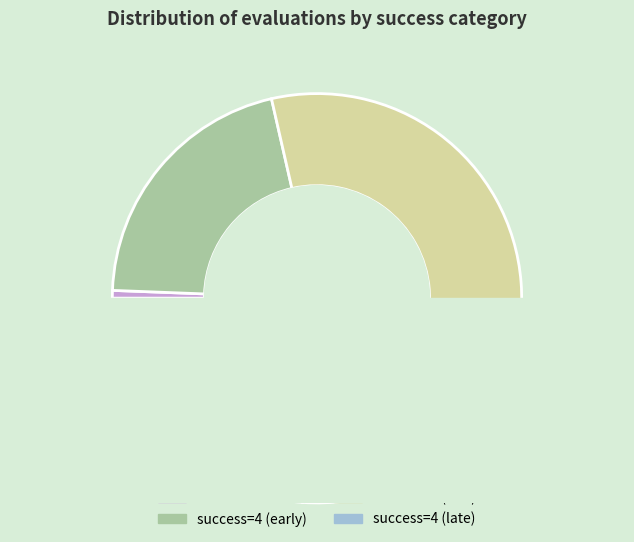

To the nearest percent, what portion does 0 represent?

3%